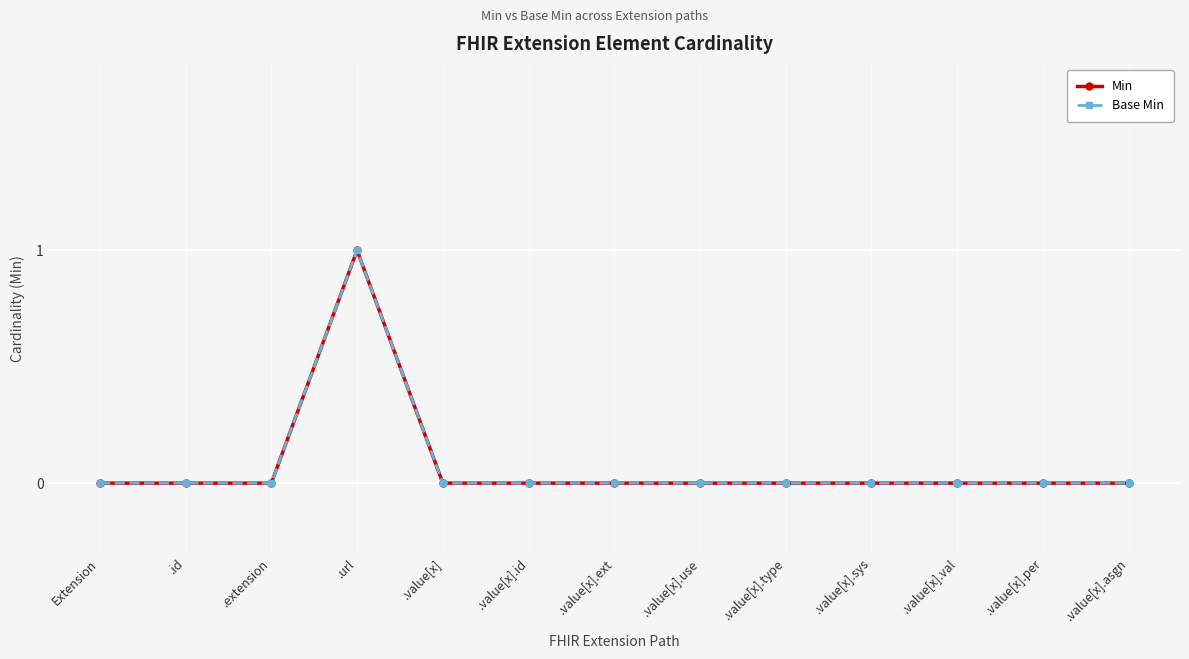

Which series has the largest total across all categories?

Min